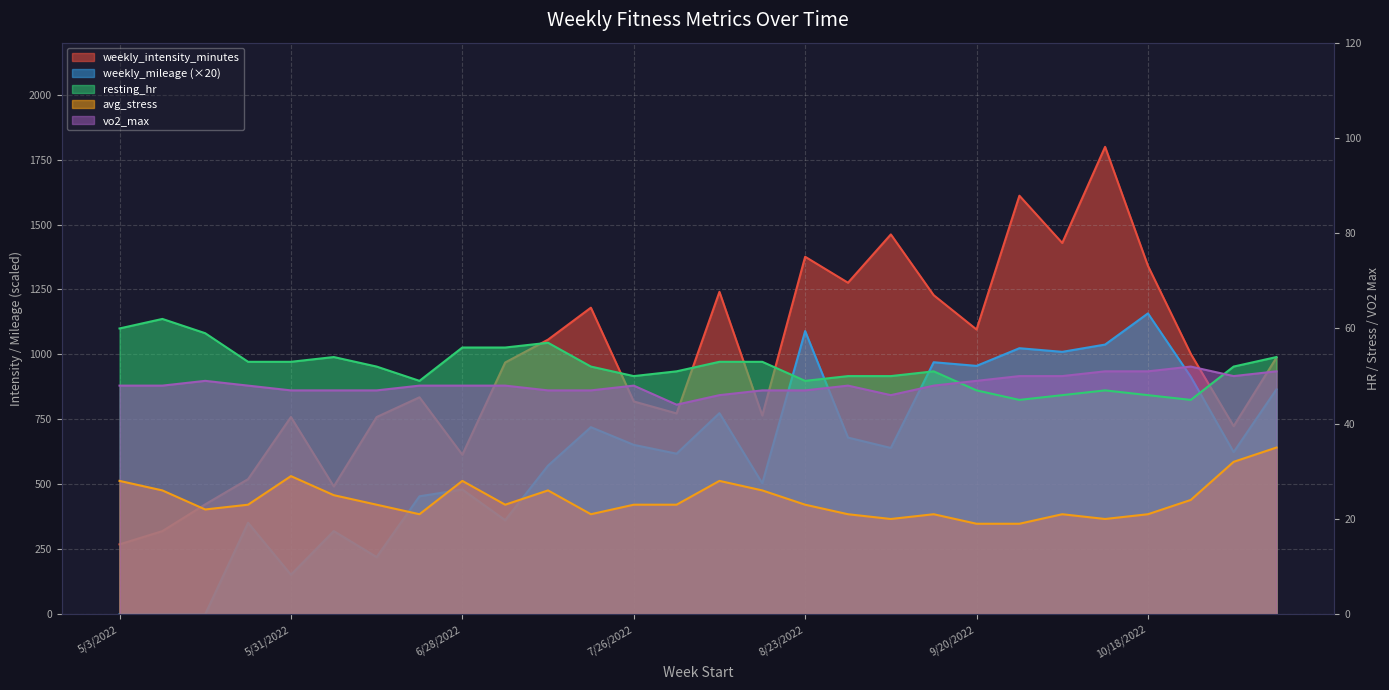

Reading left to right, extract all data points from this chart.

weekly_intensity_minutes: 5/3/2022=269	5/10/2022=320	5/17/2022=423	5/24/2022=520	5/31/2022=759	6/7/2022=492	6/14/2022=759	6/21/2022=835	6/28/2022=614	7/5/2022=969	7/12/2022=1057	7/19/2022=1180	7/26/2022=819	8/2/2022=773	8/9/2022=1241	8/16/2022=765	8/23/2022=1376	8/30/2022=1276	9/6/2022=1462	9/13/2022=1228	9/20/2022=1096	9/27/2022=1611	10/4/2022=1429	10/11/2022=1799	10/18/2022=1341	10/25/2022=1002	11/1/2022=724	11/8/2022=988
weekly_mileage: 5/3/2022=0	5/10/2022=0	5/17/2022=0	5/24/2022=352	5/31/2022=152	6/7/2022=320	6/14/2022=220	6/21/2022=454	6/28/2022=480	7/5/2022=362	7/12/2022=572	7/19/2022=720	7/26/2022=652	8/2/2022=618	8/9/2022=774	8/16/2022=504	8/23/2022=1090	8/30/2022=680	9/6/2022=640	9/13/2022=970	9/20/2022=956	9/27/2022=1024	10/4/2022=1010	10/11/2022=1038	10/18/2022=1158	10/25/2022=914	11/1/2022=624	11/8/2022=866
resting_hr: 5/3/2022=60	5/10/2022=62	5/17/2022=59	5/24/2022=53	5/31/2022=53	6/7/2022=54	6/14/2022=52	6/21/2022=49	6/28/2022=56	7/5/2022=56	7/12/2022=57	7/19/2022=52	7/26/2022=50	8/2/2022=51	8/9/2022=53	8/16/2022=53	8/23/2022=49	8/30/2022=50	9/6/2022=50	9/13/2022=51	9/20/2022=47	9/27/2022=45	10/4/2022=46	10/11/2022=47	10/18/2022=46	10/25/2022=45	11/1/2022=52	11/8/2022=54
avg_stress: 5/3/2022=28	5/10/2022=26	5/17/2022=22	5/24/2022=23	5/31/2022=29	6/7/2022=25	6/14/2022=23	6/21/2022=21	6/28/2022=28	7/5/2022=23	7/12/2022=26	7/19/2022=21	7/26/2022=23	8/2/2022=23	8/9/2022=28	8/16/2022=26	8/23/2022=23	8/30/2022=21	9/6/2022=20	9/13/2022=21	9/20/2022=19	9/27/2022=19	10/4/2022=21	10/11/2022=20	10/18/2022=21	10/25/2022=24	11/1/2022=32	11/8/2022=35
vo2_max: 5/3/2022=48	5/10/2022=48	5/17/2022=49	5/24/2022=48	5/31/2022=47	6/7/2022=47	6/14/2022=47	6/21/2022=48	6/28/2022=48	7/5/2022=48	7/12/2022=47	7/19/2022=47	7/26/2022=48	8/2/2022=44	8/9/2022=46	8/16/2022=47	8/23/2022=47	8/30/2022=48	9/6/2022=46	9/13/2022=48	9/20/2022=49	9/27/2022=50	10/4/2022=50	10/11/2022=51	10/18/2022=51	10/25/2022=52	11/1/2022=50	11/8/2022=51